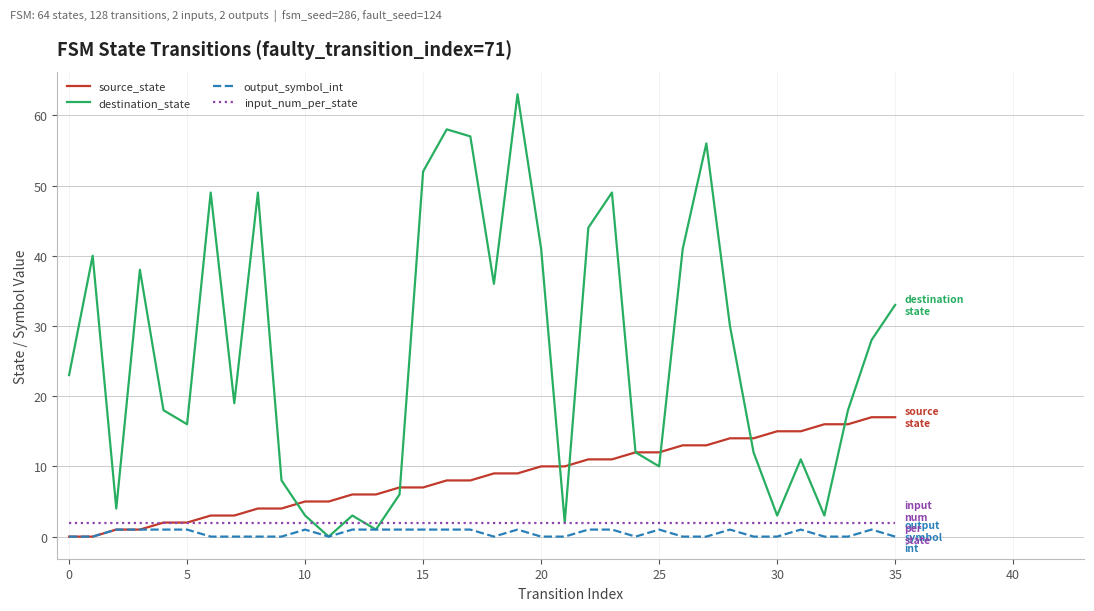

What is the greatest value displayed?

63